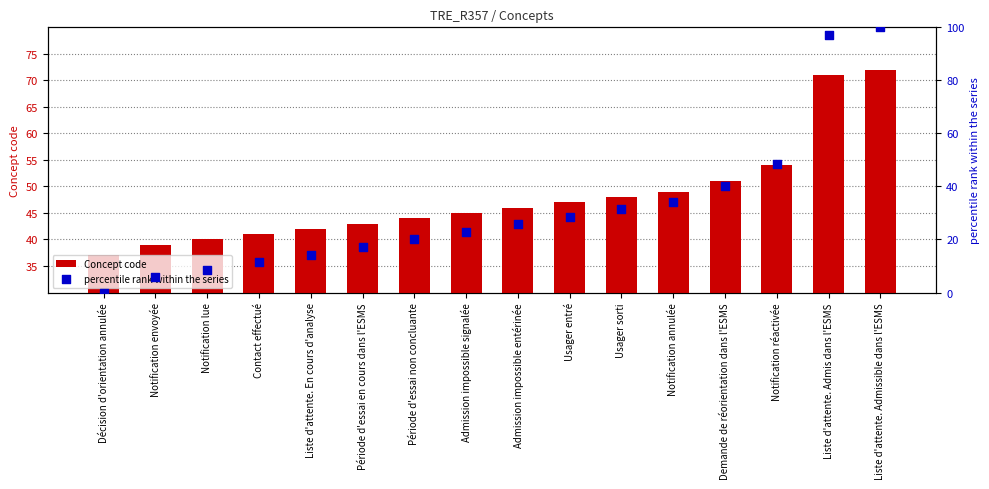

Which series contains the lowest Y value?

percentile rank within the series